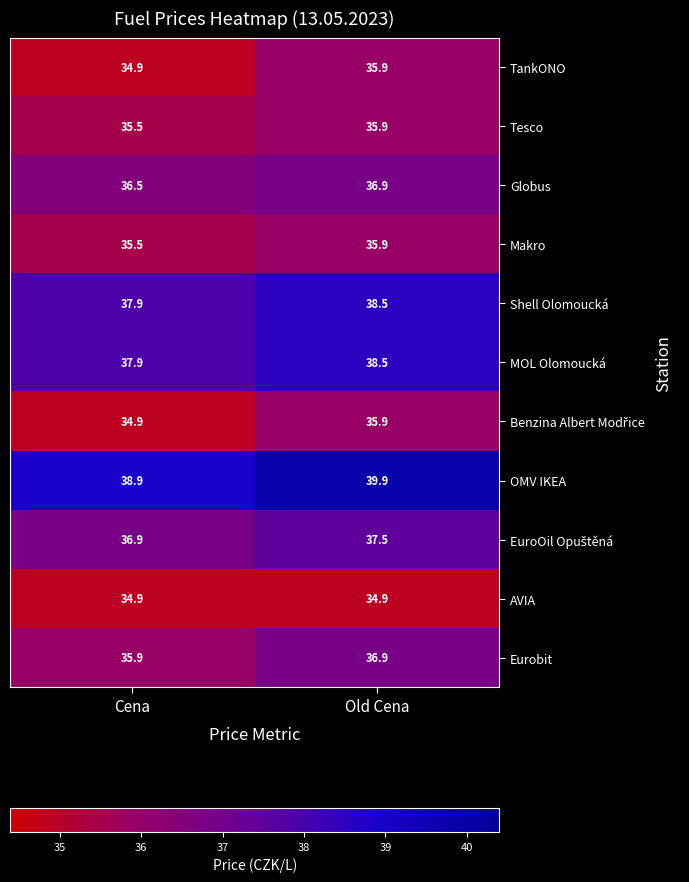

Where is Eurobit nearest to the value 36?

Cena